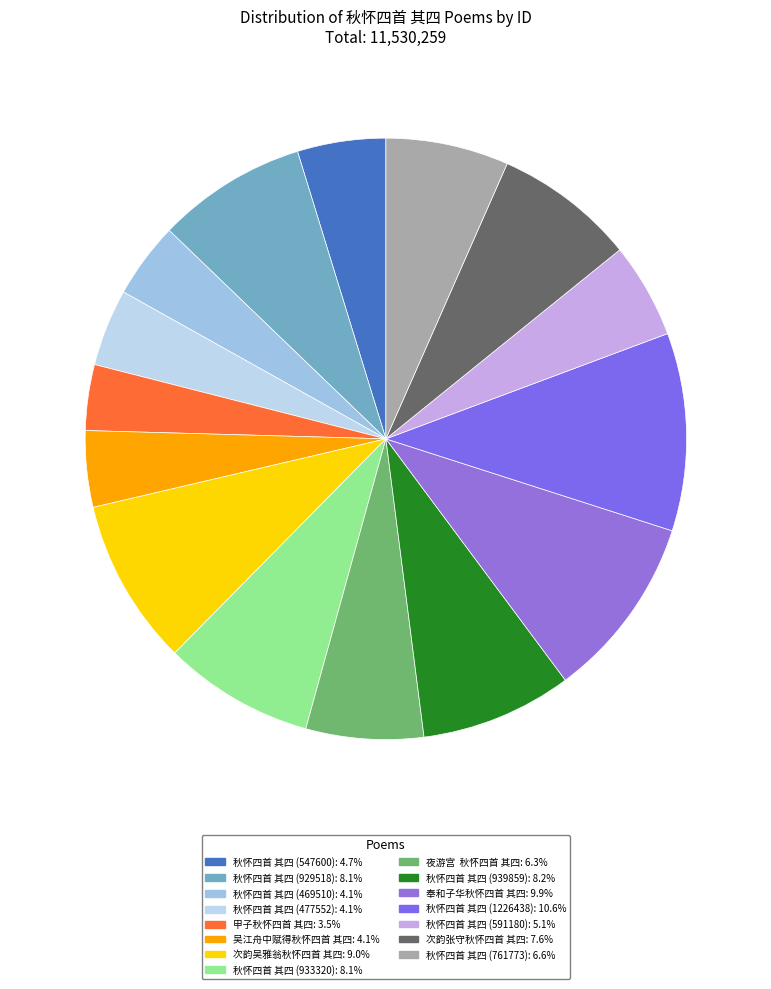

Count the number of slices in the pie.

15